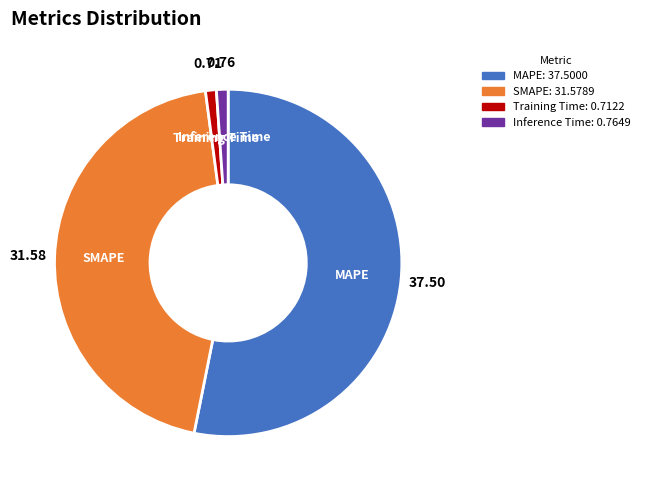

Count the number of slices in the pie.

4